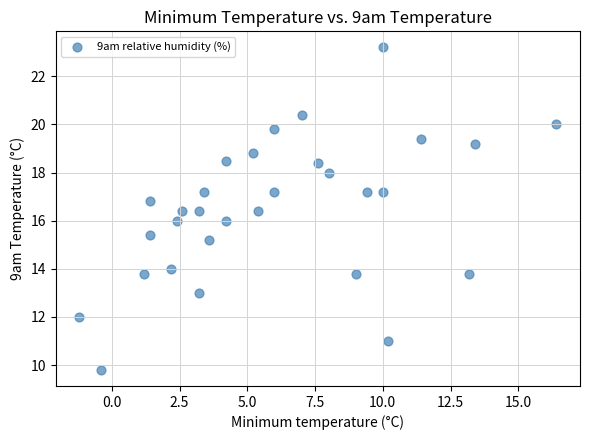

What is the range of X values (max minus min)?

17.6